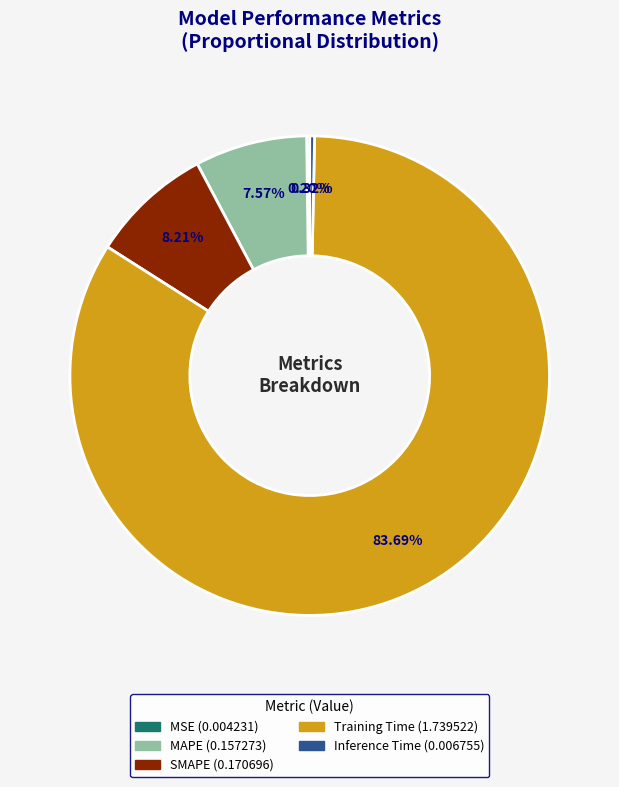

To the nearest percent, what is the combined percentage of MAPE and Inference Time?

8%